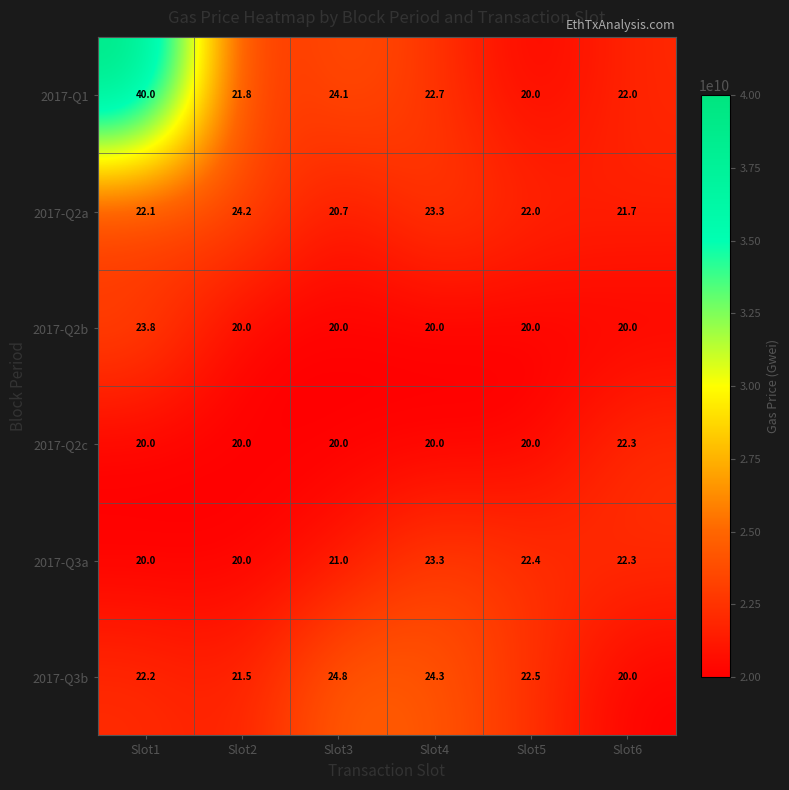

What value does the 2017-Q2a series have at Slot3?

20.7